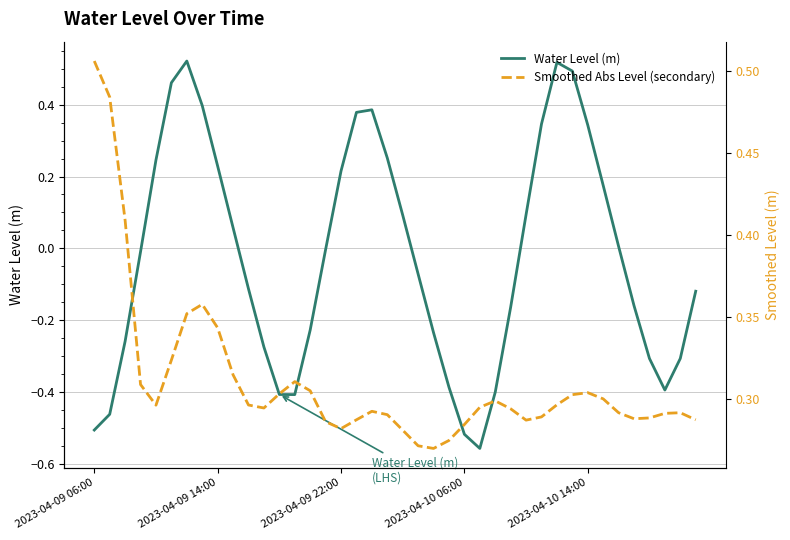

At which category does Water Level (m) reach its first local peak?

6